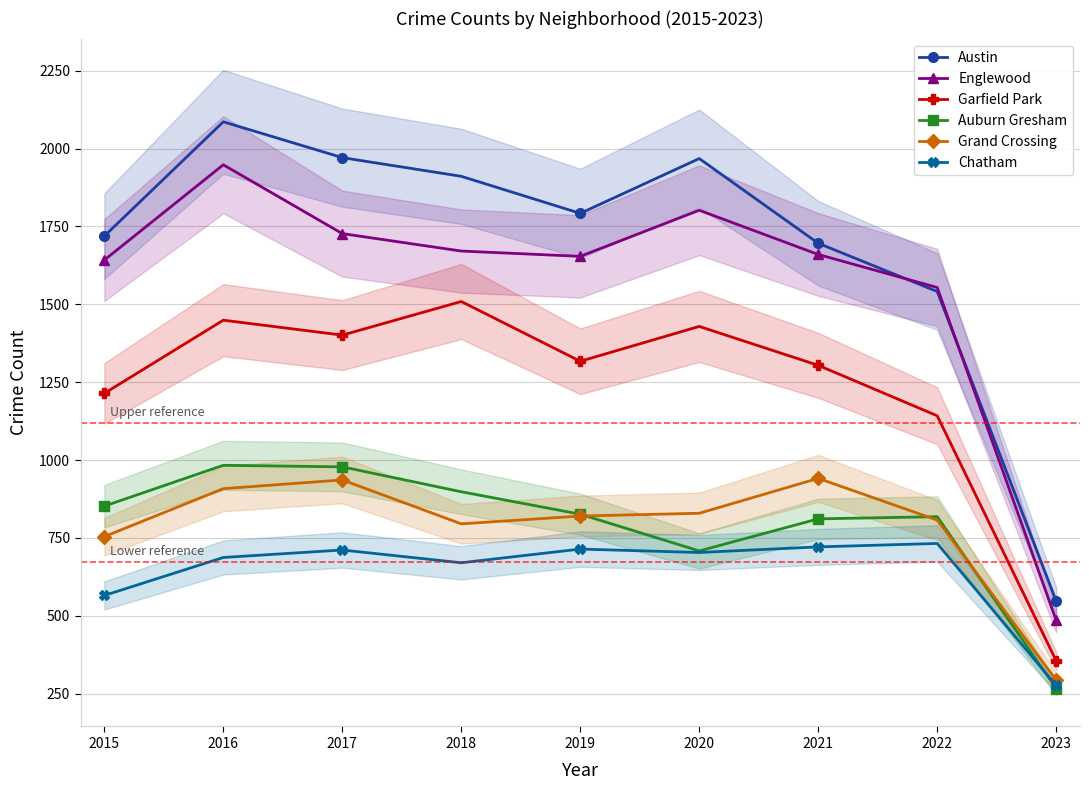

Is the value of Auburn Gresham at 2018 greater than the value of Garfield Park at 2015?

No